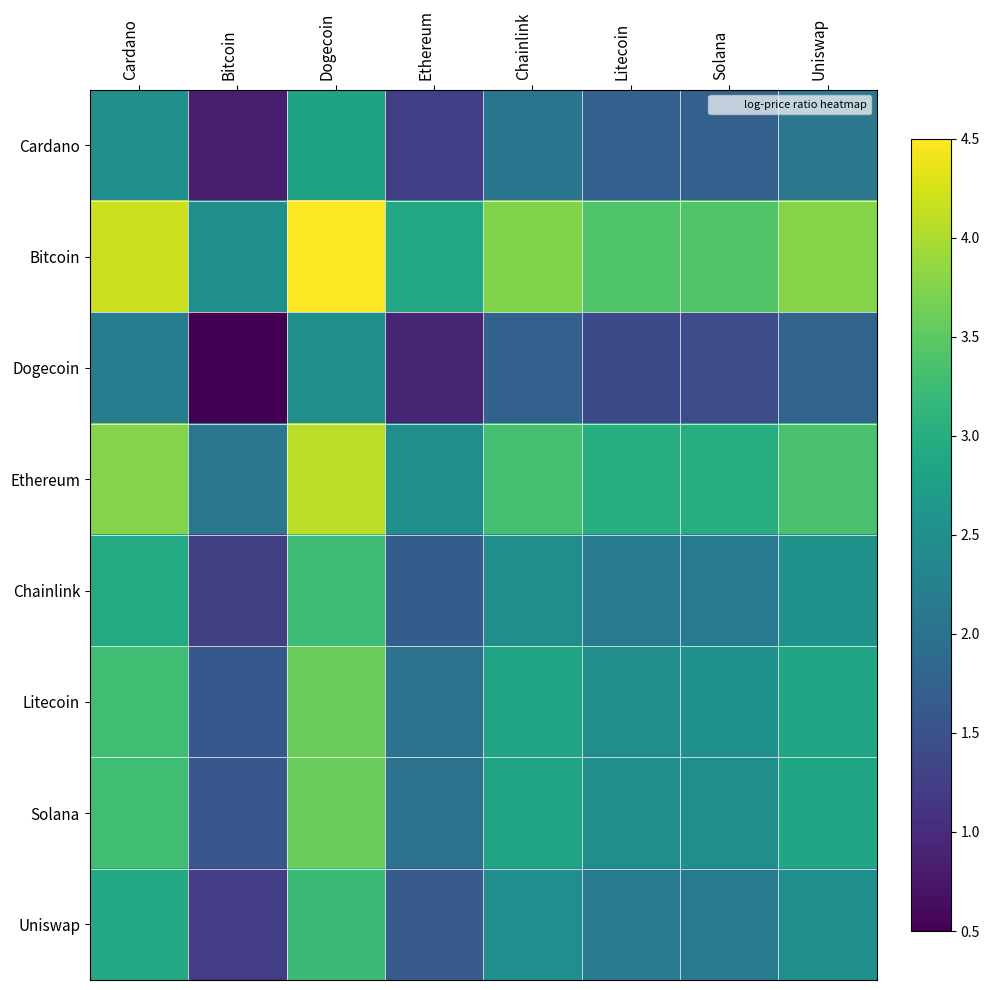

Rank the series at Bitcoin from highest to lowest value.

Bitcoin, Ethereum, Litecoin, Solana, Chainlink, Uniswap, Cardano, Dogecoin